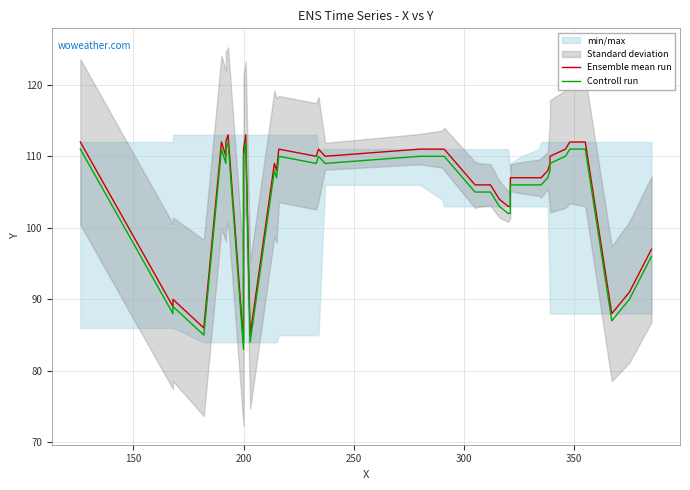

Reading right to left, what are all the values shown in this chart?

Ensemble mean run: 97	91	88	112	112	111	110	109	108	107	107	107	107	103	103	104	106	106	106	111	111	111	110	111	110	111	108	109	85	113	111	84	113	112	110	112	86	90	89	112
Controll run: 96	90	87	111	111	110	109	108	107	106	106	106	106	102	102	103	105	105	105	110	110	110	109	110	109	110	107	108	84	112	110	83	112	111	109	111	85	89	88	111